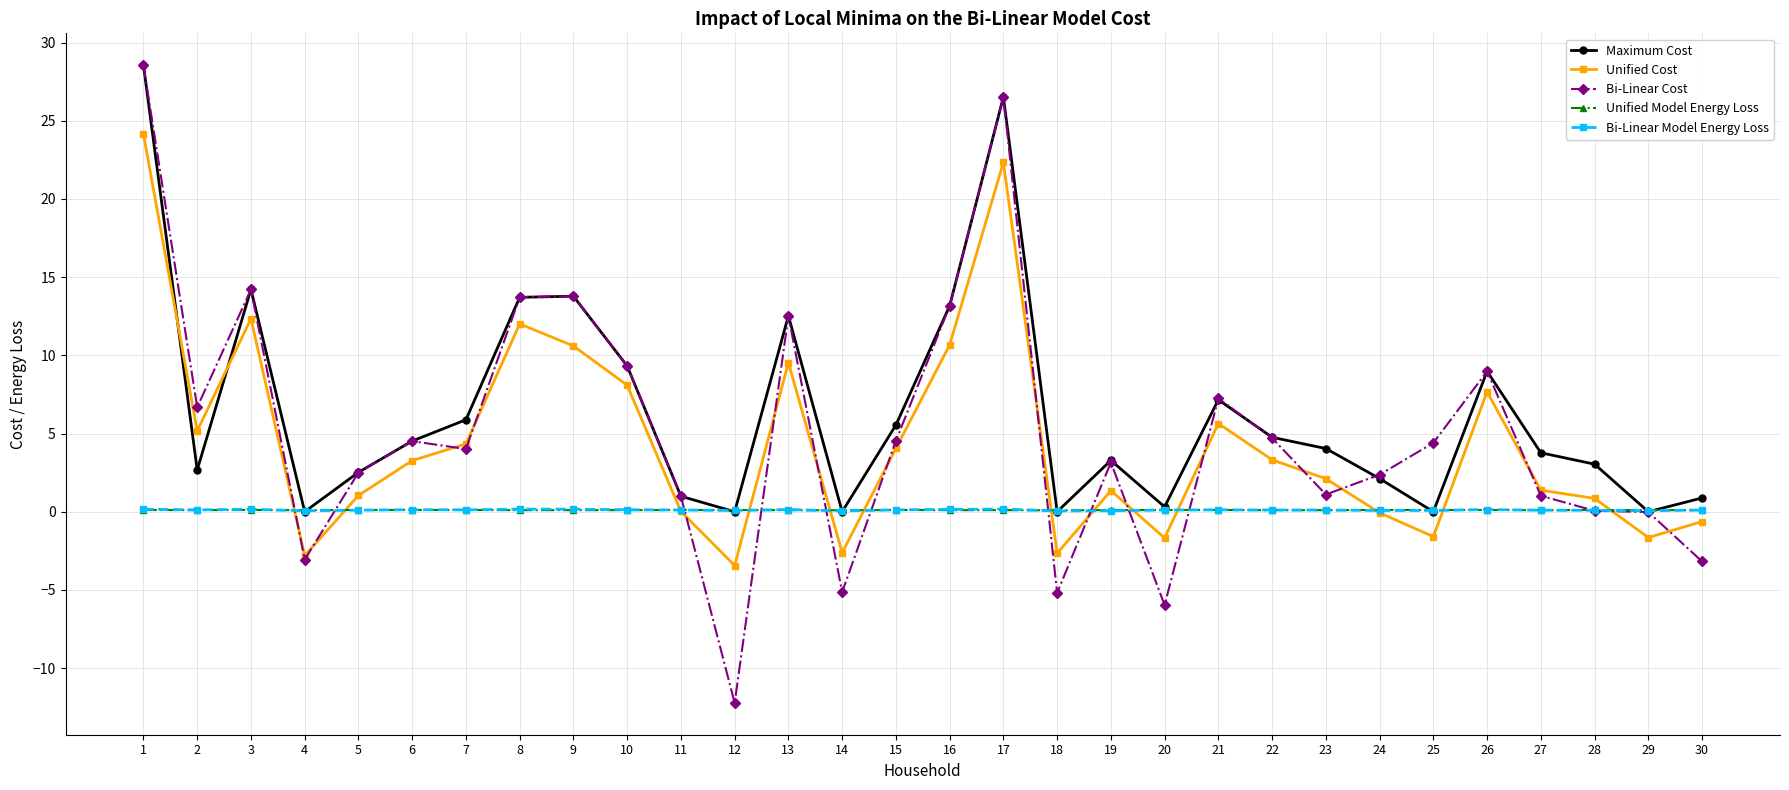

What is the value of the Unified Cost point at the 1st from the left?

24.1